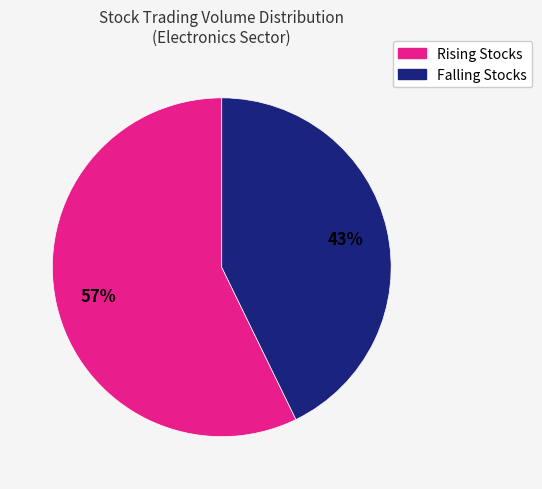

To the nearest percent, what is the difference between the largest and smallest slice percentages?

14%